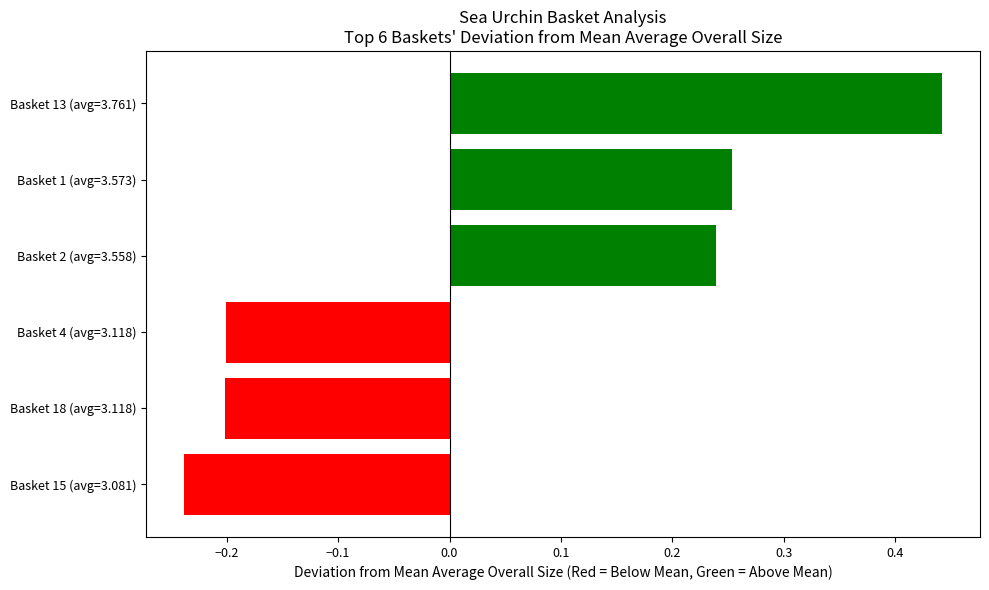

Does the chart contain any negative values?

Yes